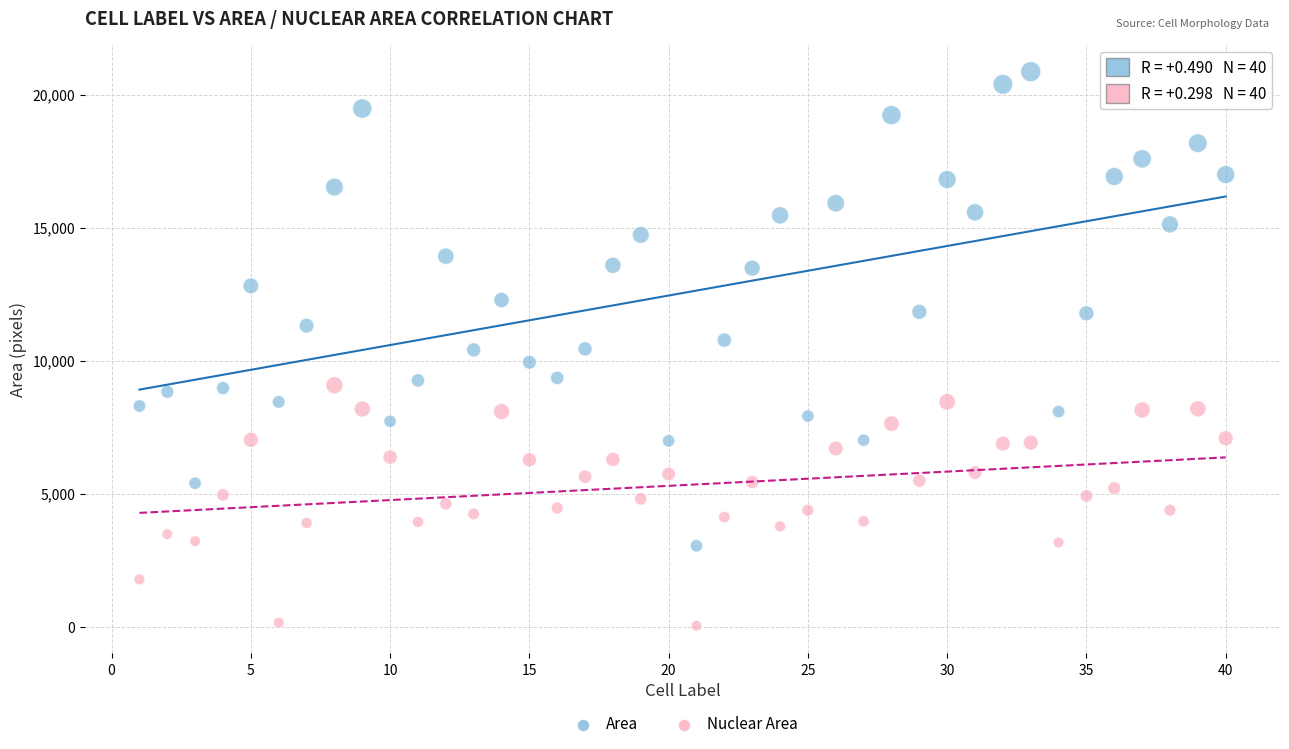

Which series reaches the maximum Y coordinate?

Area